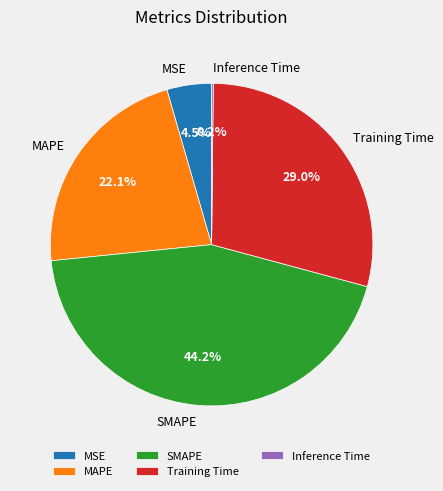

Does any single category account for the majority?

No